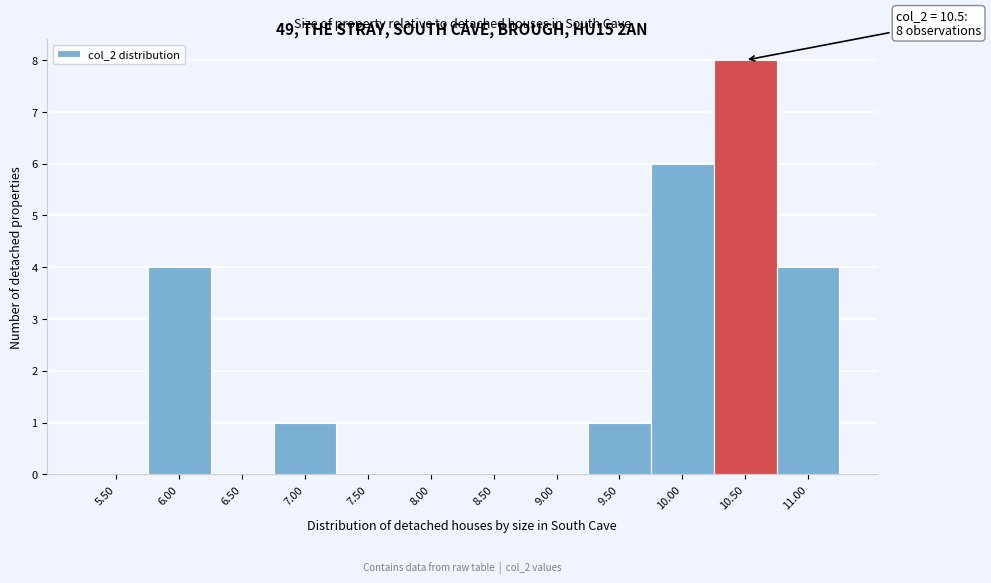

Reading right to left, what are all the values shown in this chart?

11.00=4	10.50=8	10.00=6	9.50=1	9.00=0	8.50=0	8.00=0	7.50=0	7.00=1	6.50=0	6.00=4	5.50=0